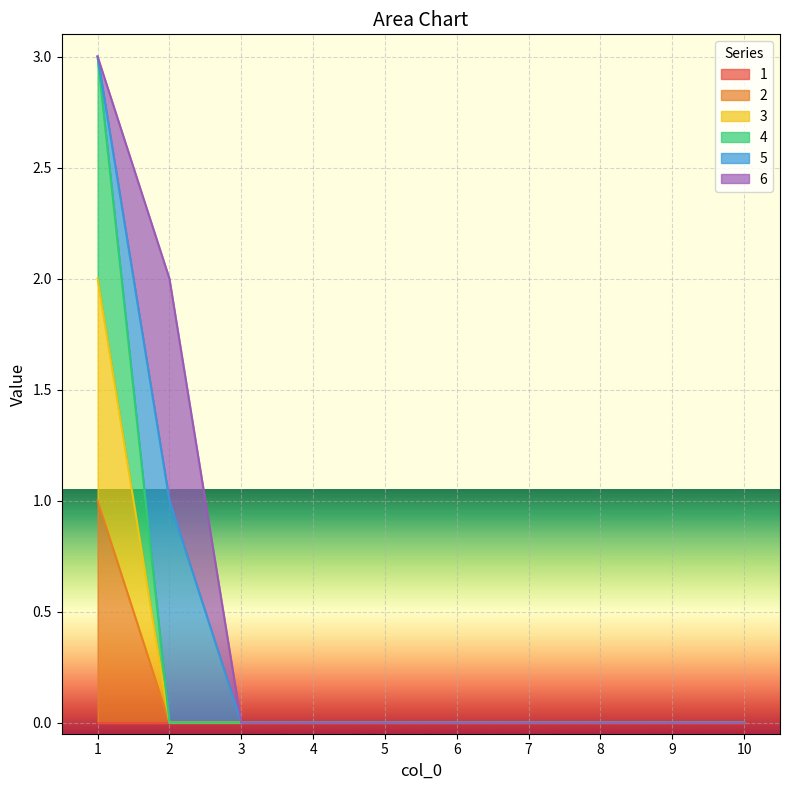

Is it true that 4 equals 0 at 4?

True